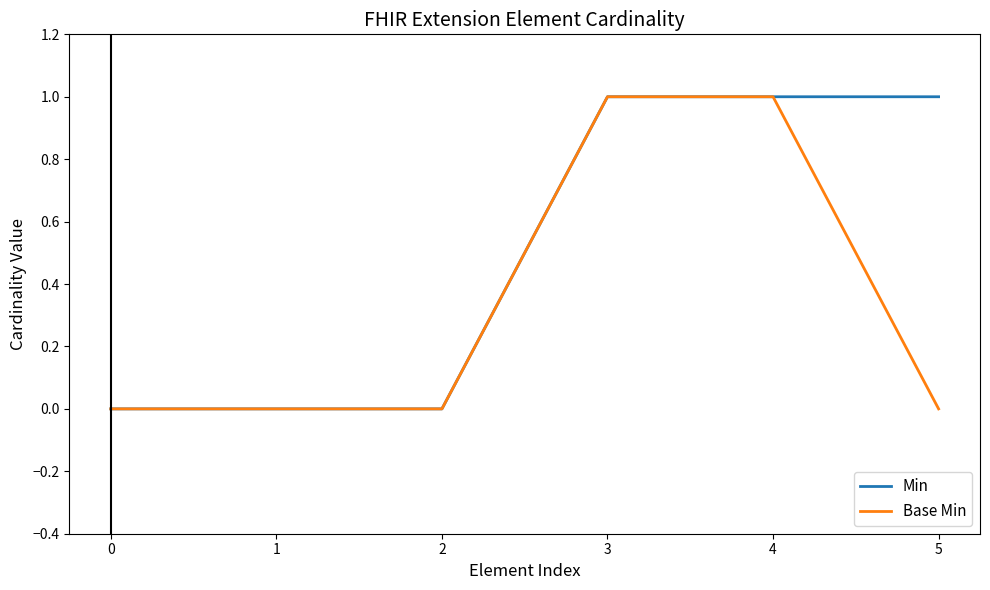

List the series in order of their overall mean, lowest first.

Base Min, Min